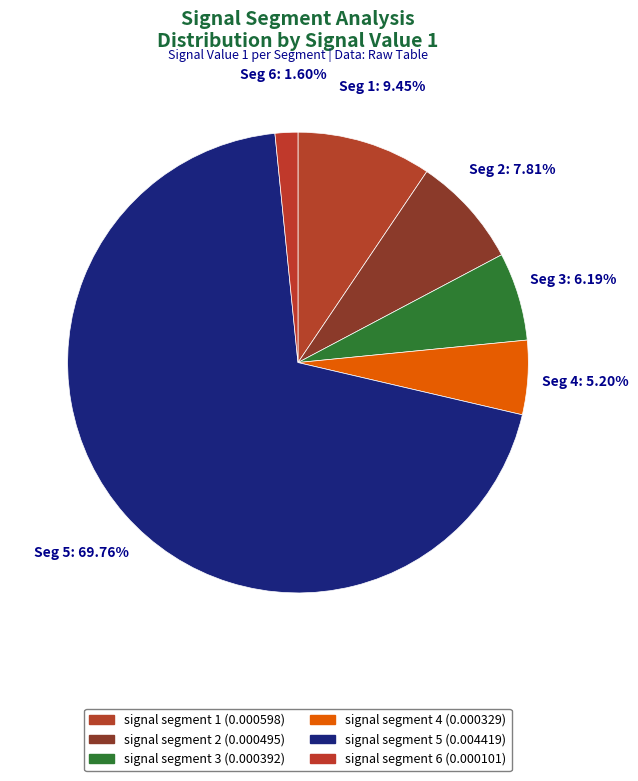

Does signal segment 5 account for over 50% of the chart?

Yes